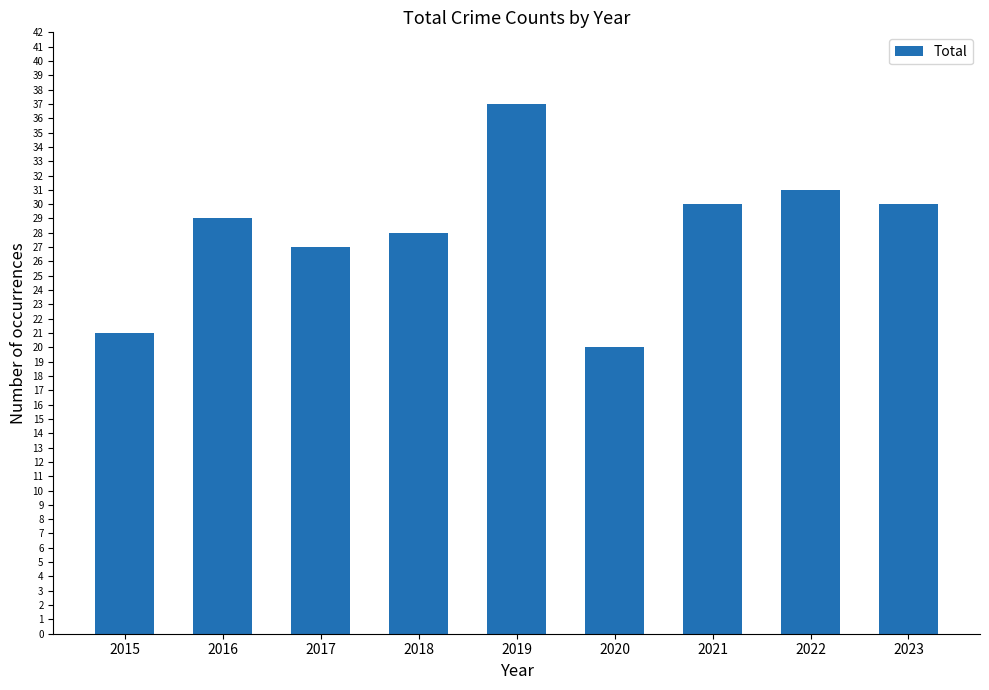

Which has a higher value, 2022 or 2021?

2022